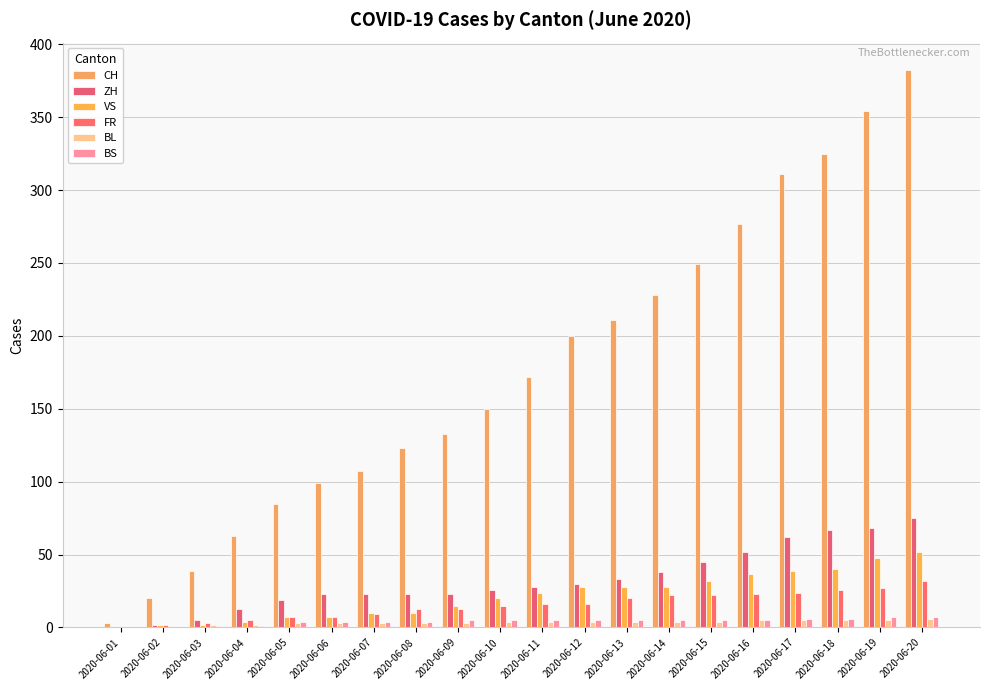

What is the greatest value displayed?

382